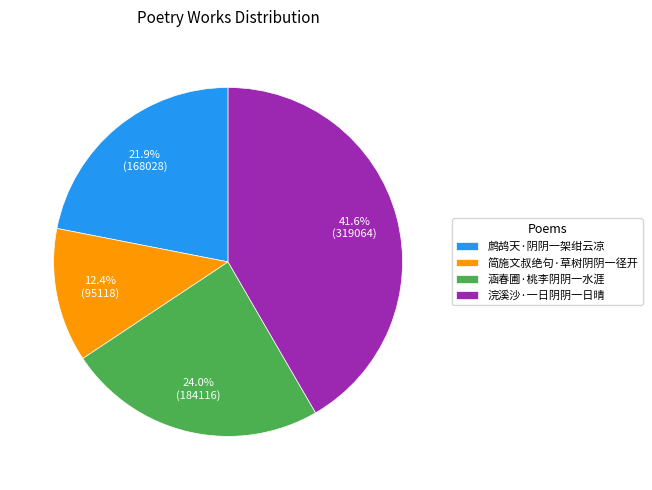

How many segments does this pie chart have?

4